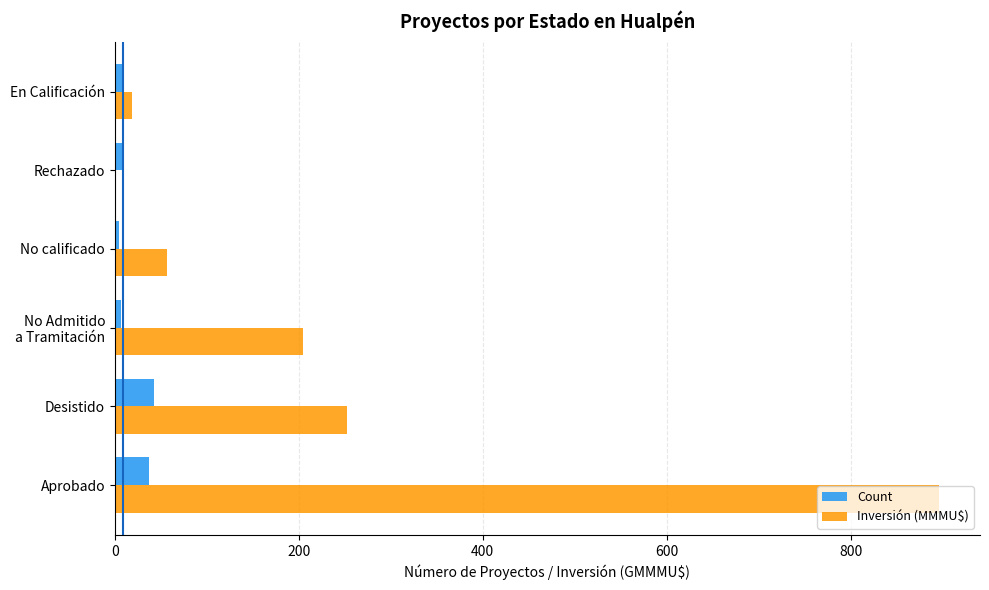

Which series has the largest total across all categories?

Inversión (MMMU$)